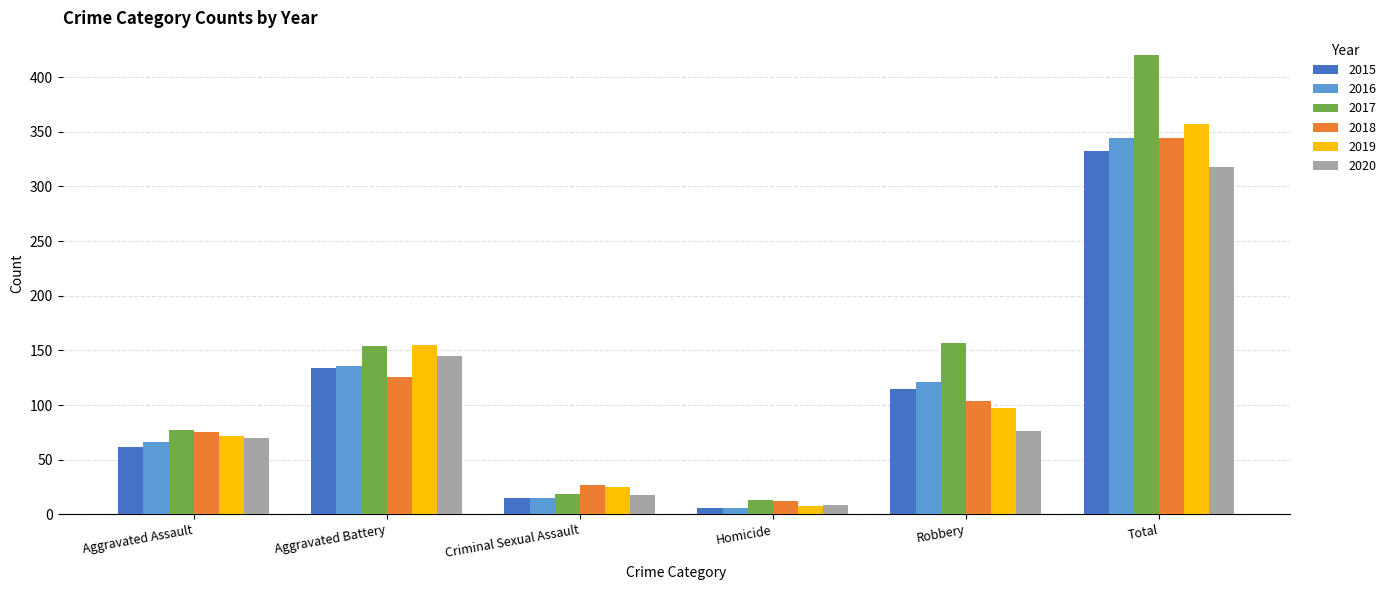

What is the spread (max minus min) of values at Aggravated Battery?

29